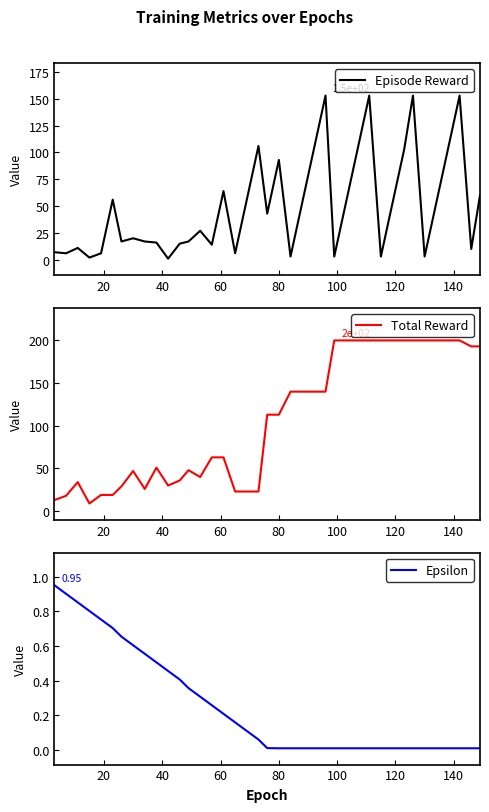

Reading left to right, list all the values displayed in this chart.

Episode Reward: 7.0	6.0	11.0	2.0	6.0	56.0	17.0	20.0	17.0	16.0	1.0	15.0	17.0	27.0	14.0	64.0	6.0	56.0	106.0	43.0	93.0	3.0	53.0	103.0	153.0	3.0	53.0	103.0	153.0	3.0	53.0	103.0	153.0	3.0	53.0	103.0	153.0	10.0	60.0
Total Reward: 13.0	18.0	34.0	9.0	19.0	19.0	29.0	47.0	26.0	51.0	30.0	36.0	48.0	40.0	63.0	63.0	23.0	23.0	23.0	113.0	113.0	140.0	140.0	140.0	140.0	200.0	200.0	200.0	200.0	200.0	200.0	200.0	200.0	200.0	200.0	200.0	200.0	193.0	193.0
Epsilon: 1.0	0.9	0.9	0.8	0.8	0.7	0.7	0.6	0.6	0.5	0.5	0.4	0.4	0.3	0.3	0.2	0.2	0.1	0.1	0.0	0.0	0.0	0.0	0.0	0.0	0.0	0.0	0.0	0.0	0.0	0.0	0.0	0.0	0.0	0.0	0.0	0.0	0.0	0.0